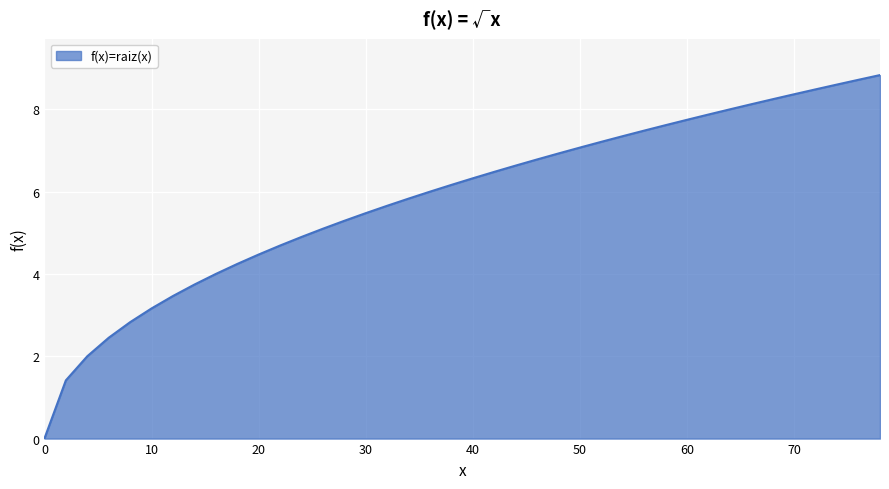

How many lines are shown in the chart?

1